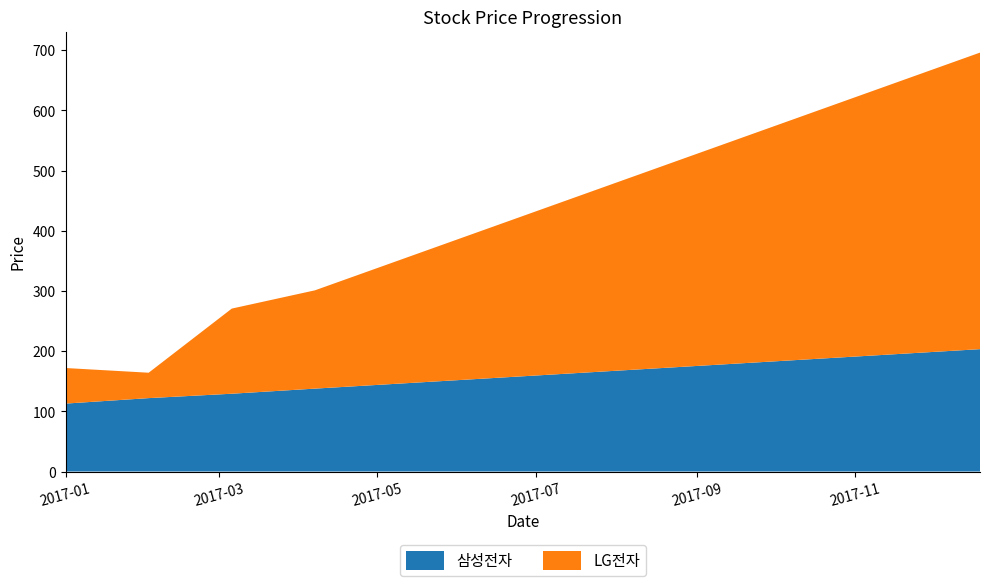

Reading right to left, extract all data points from this chart.

삼성전자: 2017-12-19=203.3	2017-11-17=195.1	2017-10-16=186.9	2017-09-14=178.7	2017-08-13=170.5	2017-07-12=162.3	2017-06-10=154.1	2017-05-09=145.9	2017-04-07=137.7	2017-03-06=129.2	2017-02-02=122.0	2017-01-01=112.9
LG전자: 2017-12-19=492.7	2017-11-17=451.5	2017-10-16=410.4	2017-09-14=369.2	2017-08-13=328.0	2017-07-12=286.8	2017-06-10=245.6	2017-05-09=204.5	2017-04-07=163.3	2017-03-06=141.5	2017-02-02=42.2	2017-01-01=59.1